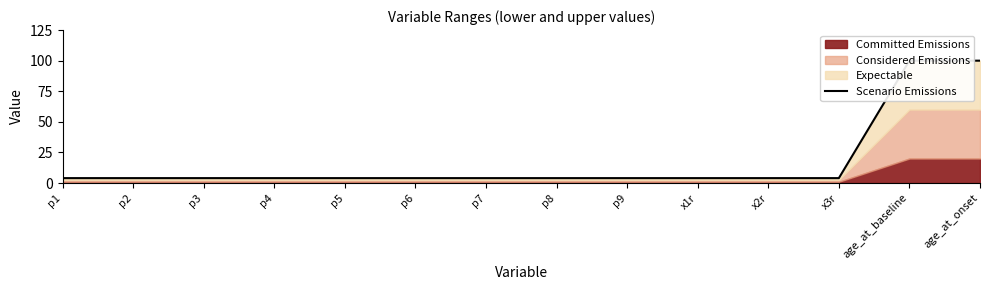

True or false: the data has more than 1 interior local peaks.

False